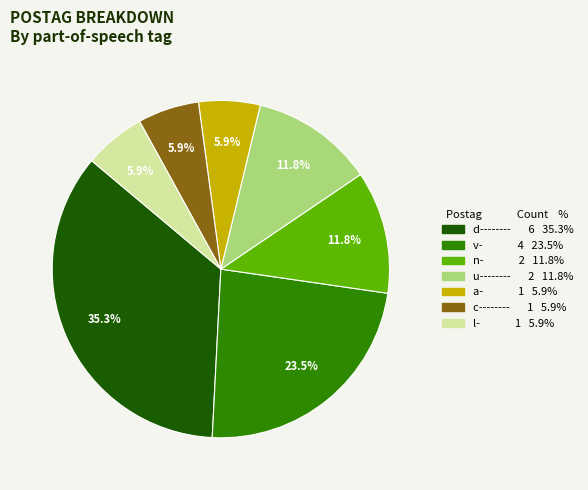

Is there any slice that represents more than half of the pie?

No